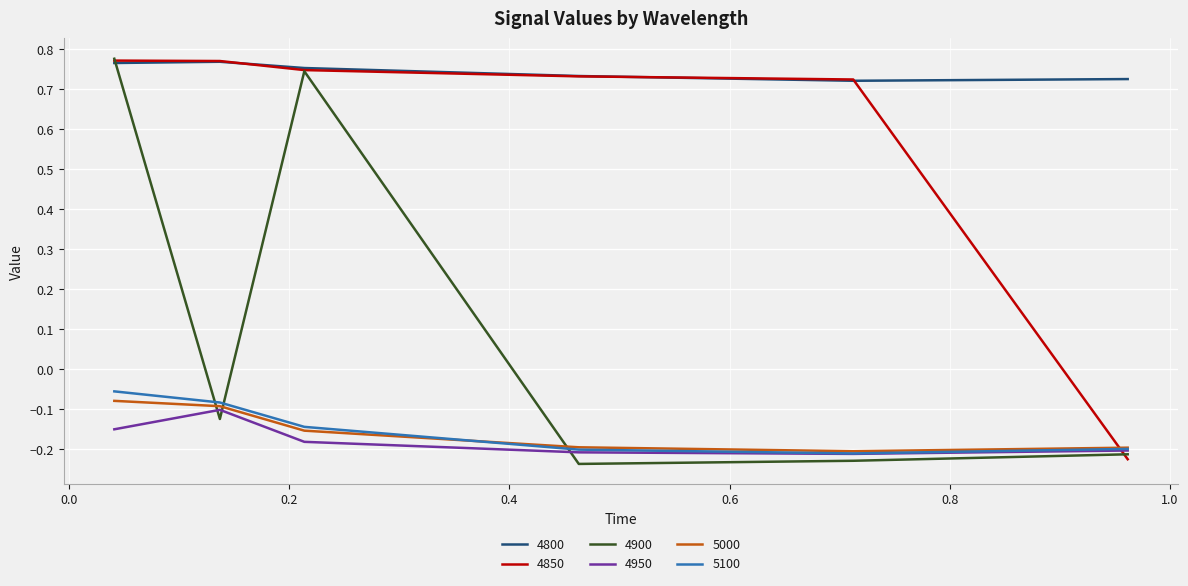

Which series has the largest range (max minus min)?

4900